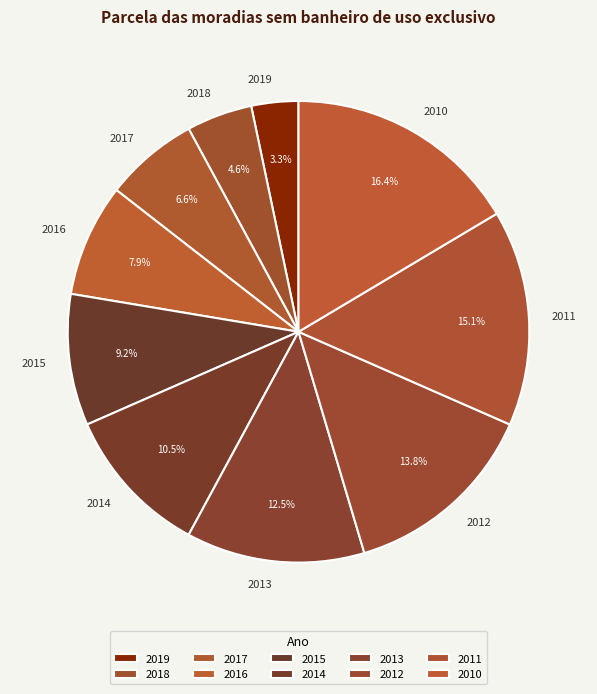

What percentage is the 2016 slice, to the nearest percent?

8%